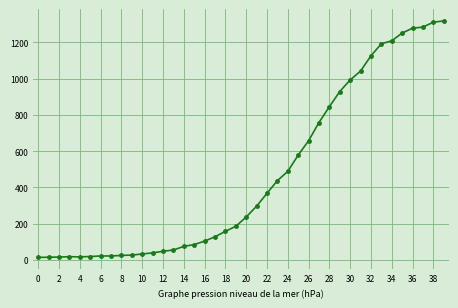

Does the chart have visible grid lines?

Yes